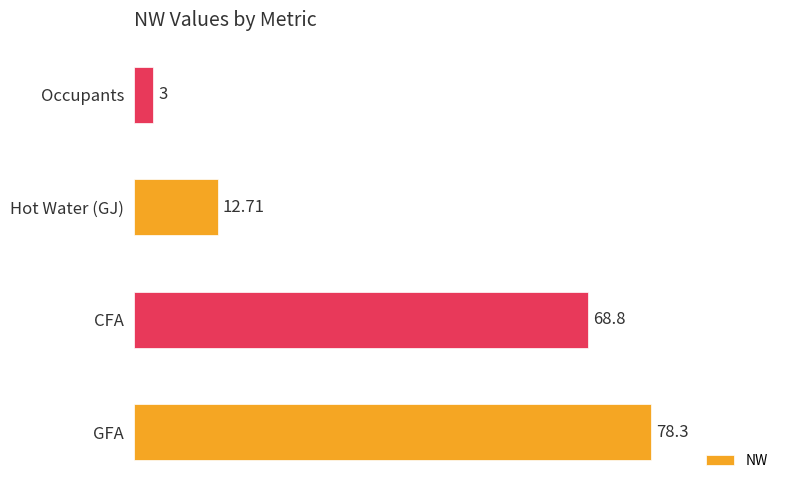

Rank the categories by value from lowest to highest.

Occupants, Hot Water (GJ), CFA, GFA